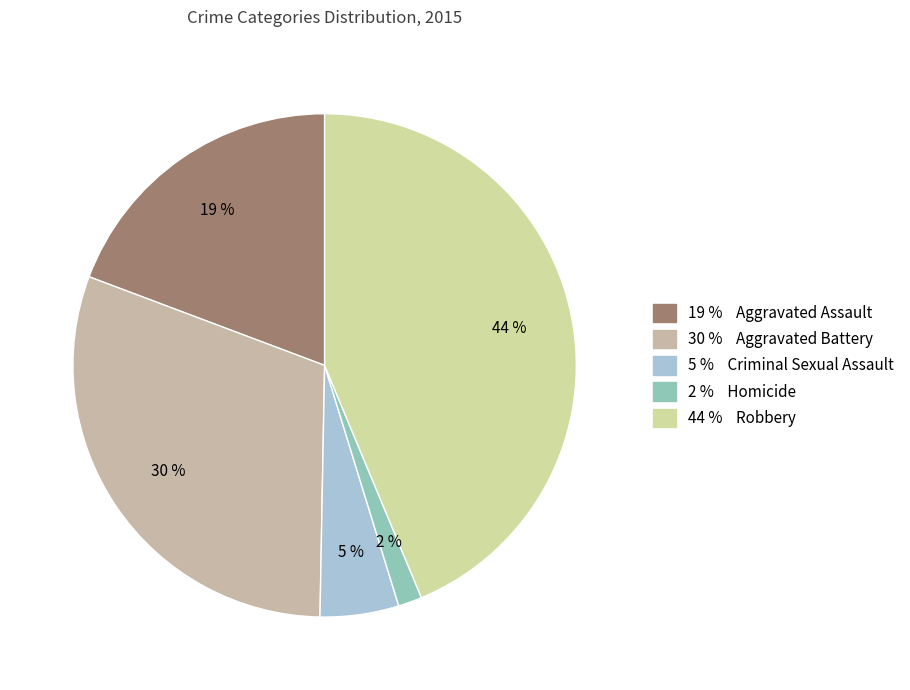

How many slices are in this pie chart?

5